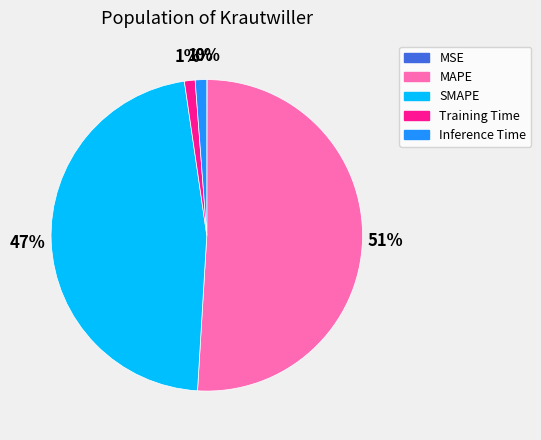

What percentage is the MAPE slice, to the nearest percent?

51%